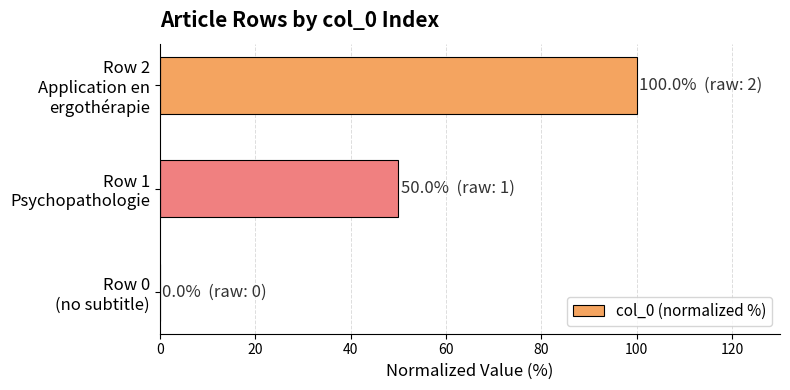

Does the chart contain stacked bars?

No